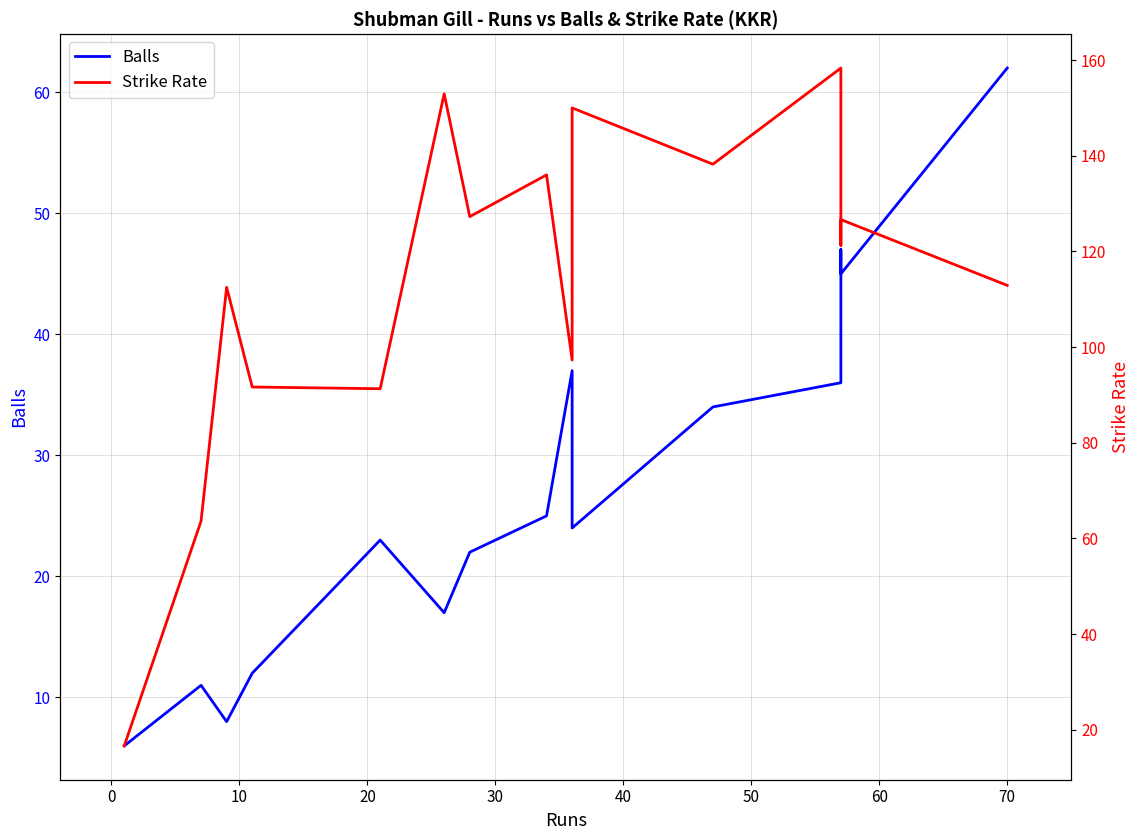

How many data points in Balls are above 24?

7